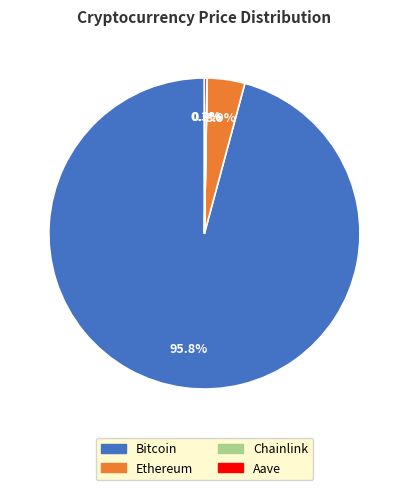

How much of the chart is everything except Bitcoin?

4.2%